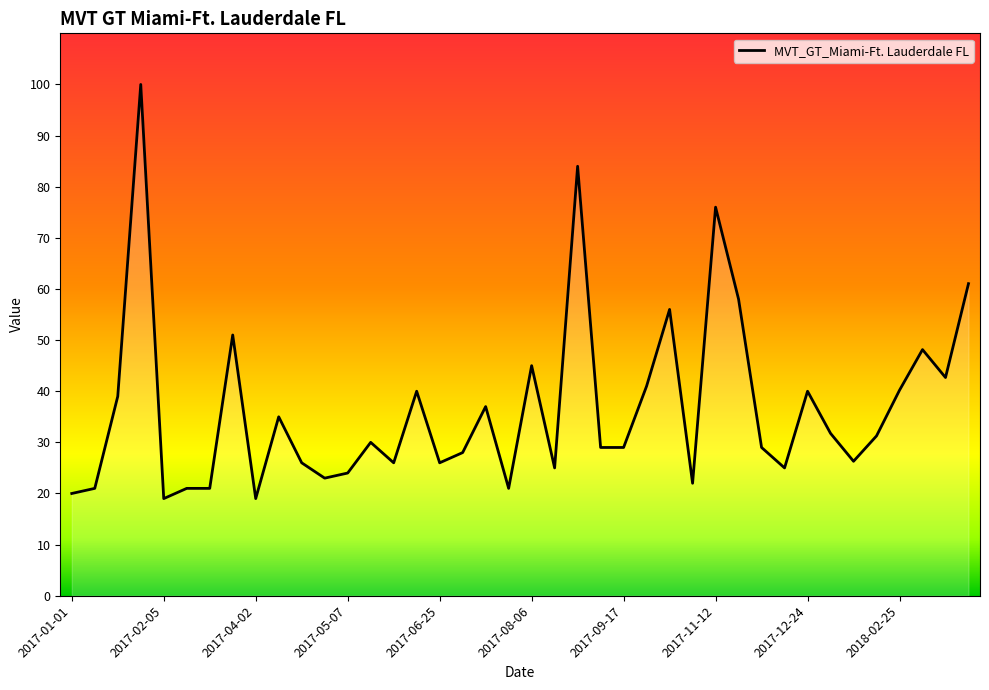

What is the difference between the maximum and minimum values?

81.0